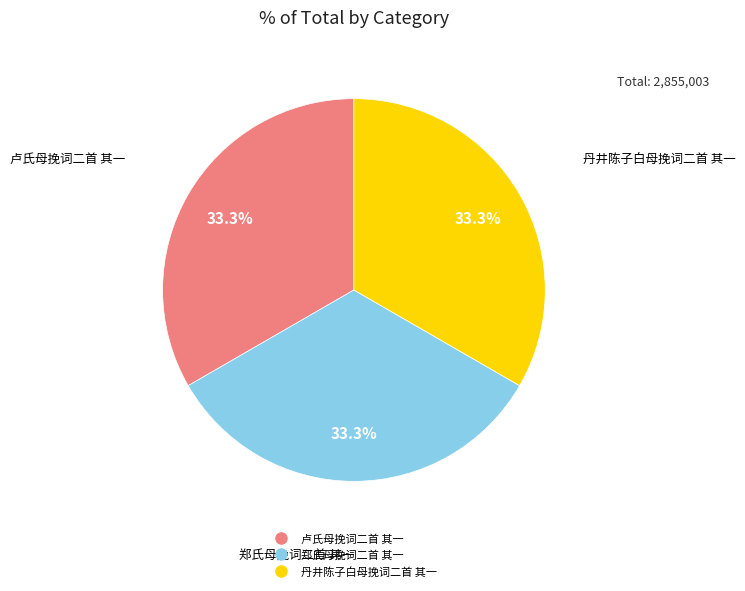

Does 丹井陈子白母挽词二首 其一 account for over 50% of the chart?

No